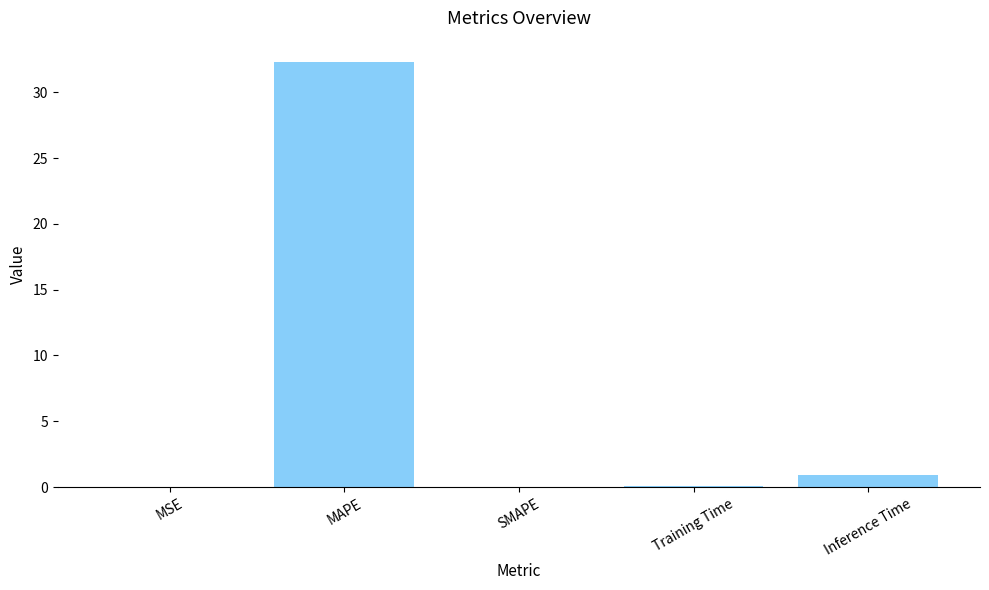

The chart shows a value of 20.2 at MAPE. True or false?

False